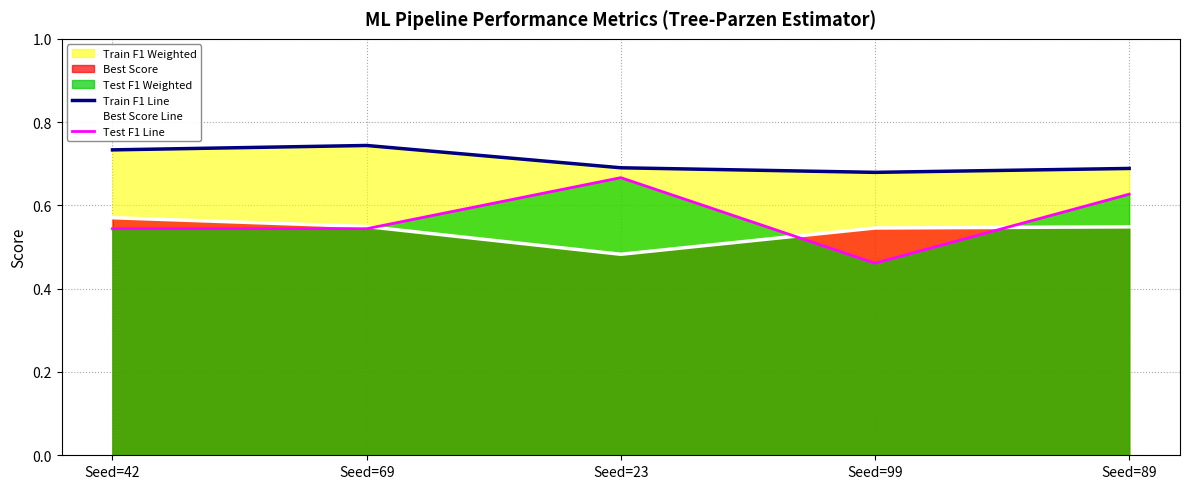

Where do Best Score Line and Test F1 Line first cross each other?

Seed=69 and Seed=23